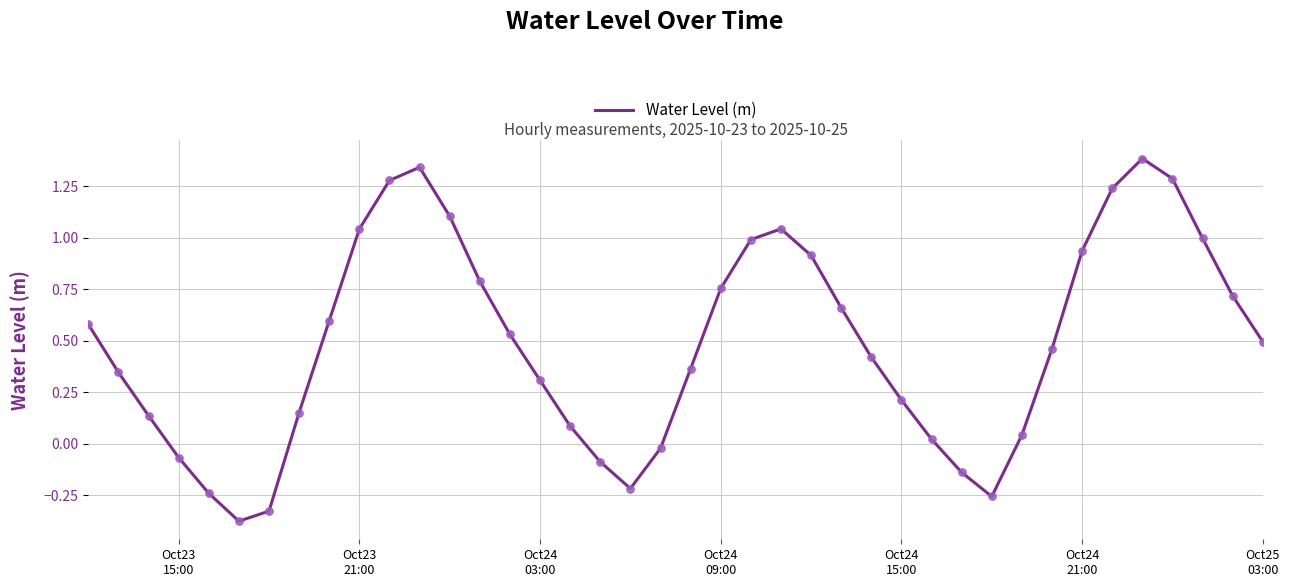

What is the difference between the maximum and minimum values?

1.8